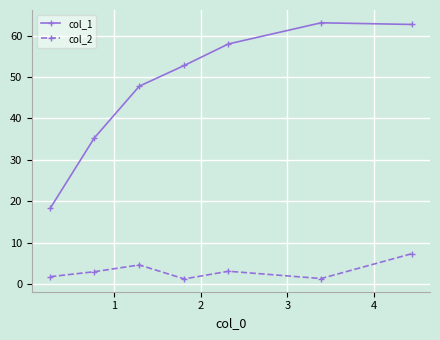

How many values in the col_1 series are below 52?

3